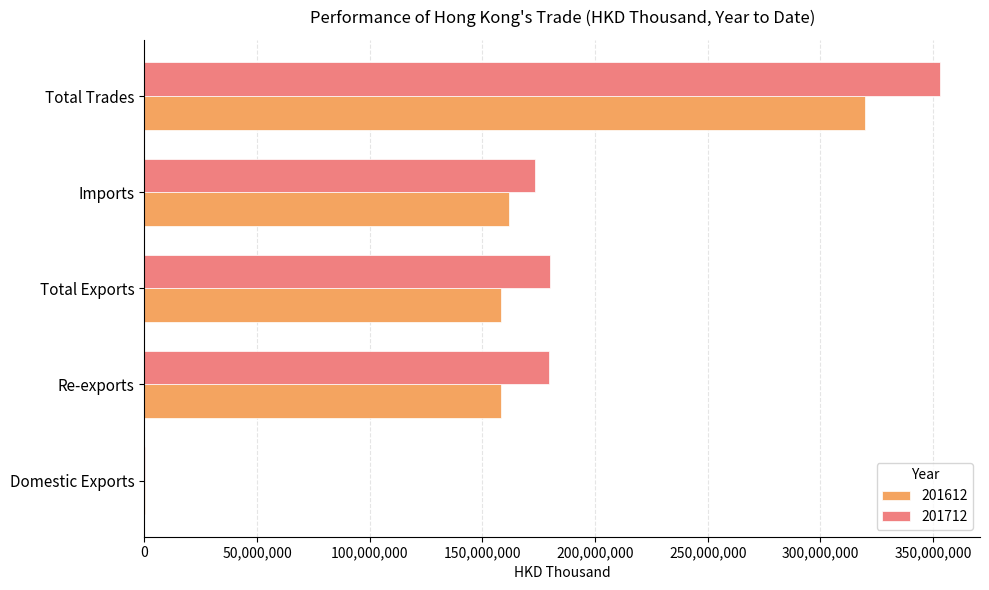

At which category is the sum across all series the highest?

Total Trades